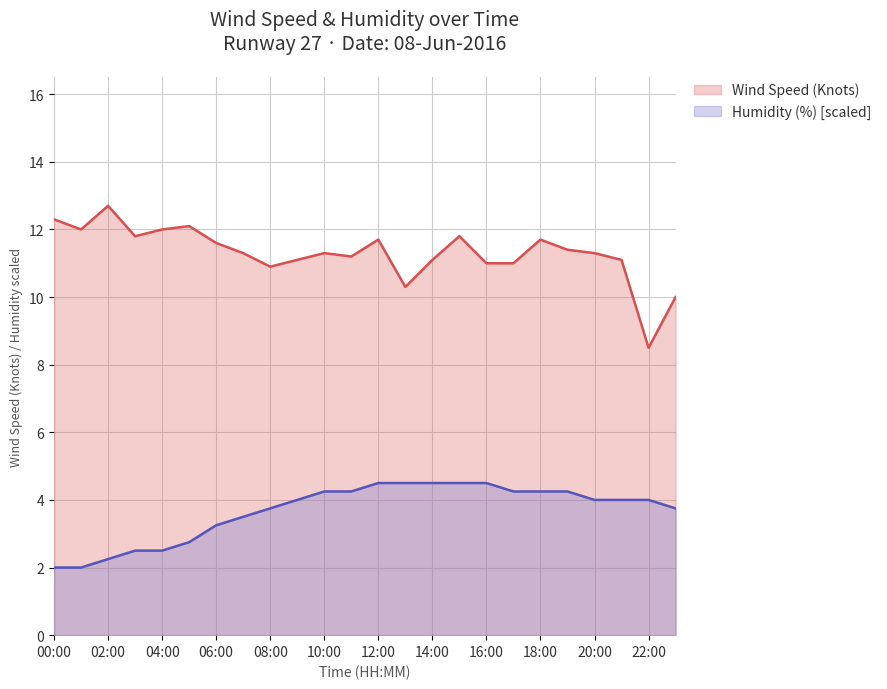

True or false: Wind Speed (Knots) and Humidity (%) cross at least once.

False